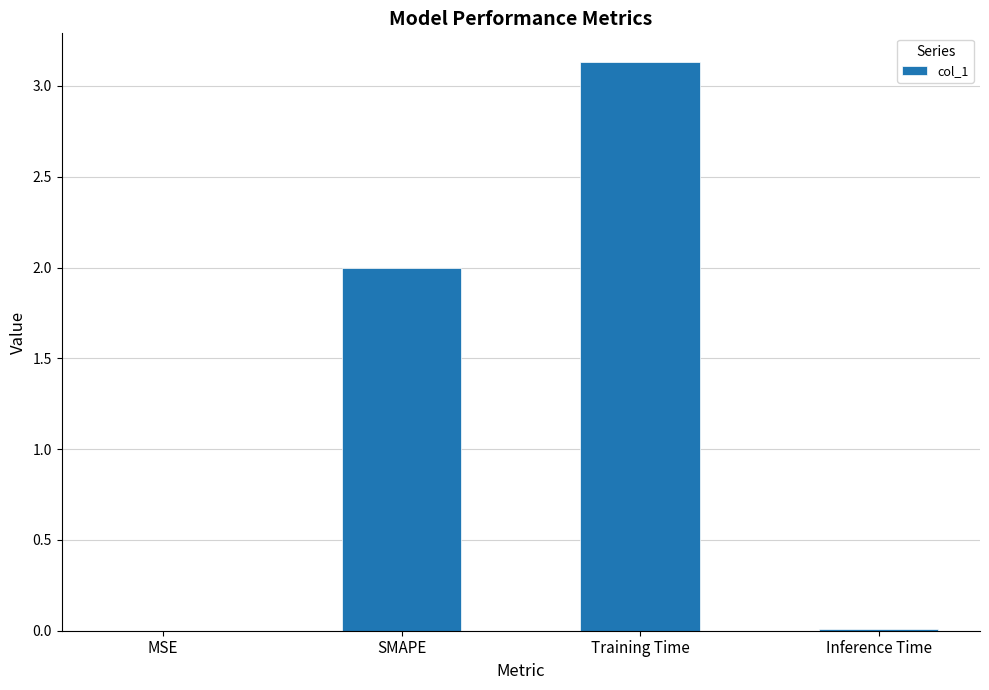

Read the value at SMAPE.

2.0